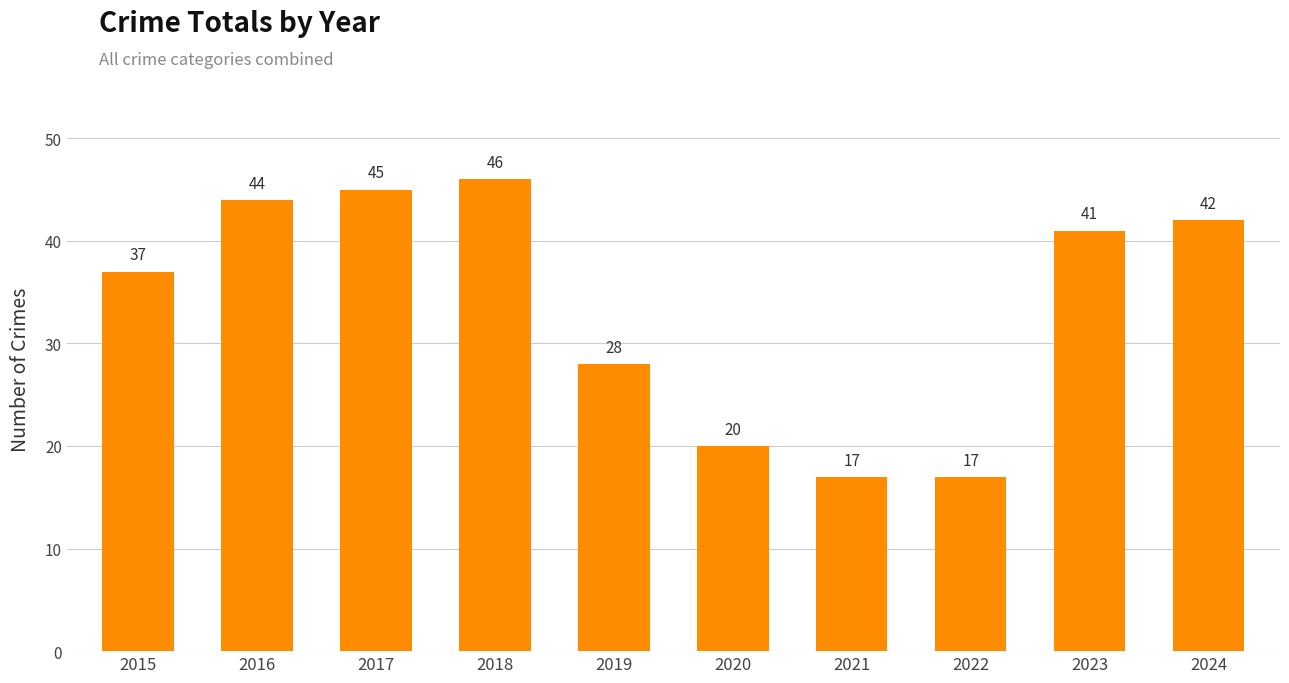

What is the greatest value displayed?

46